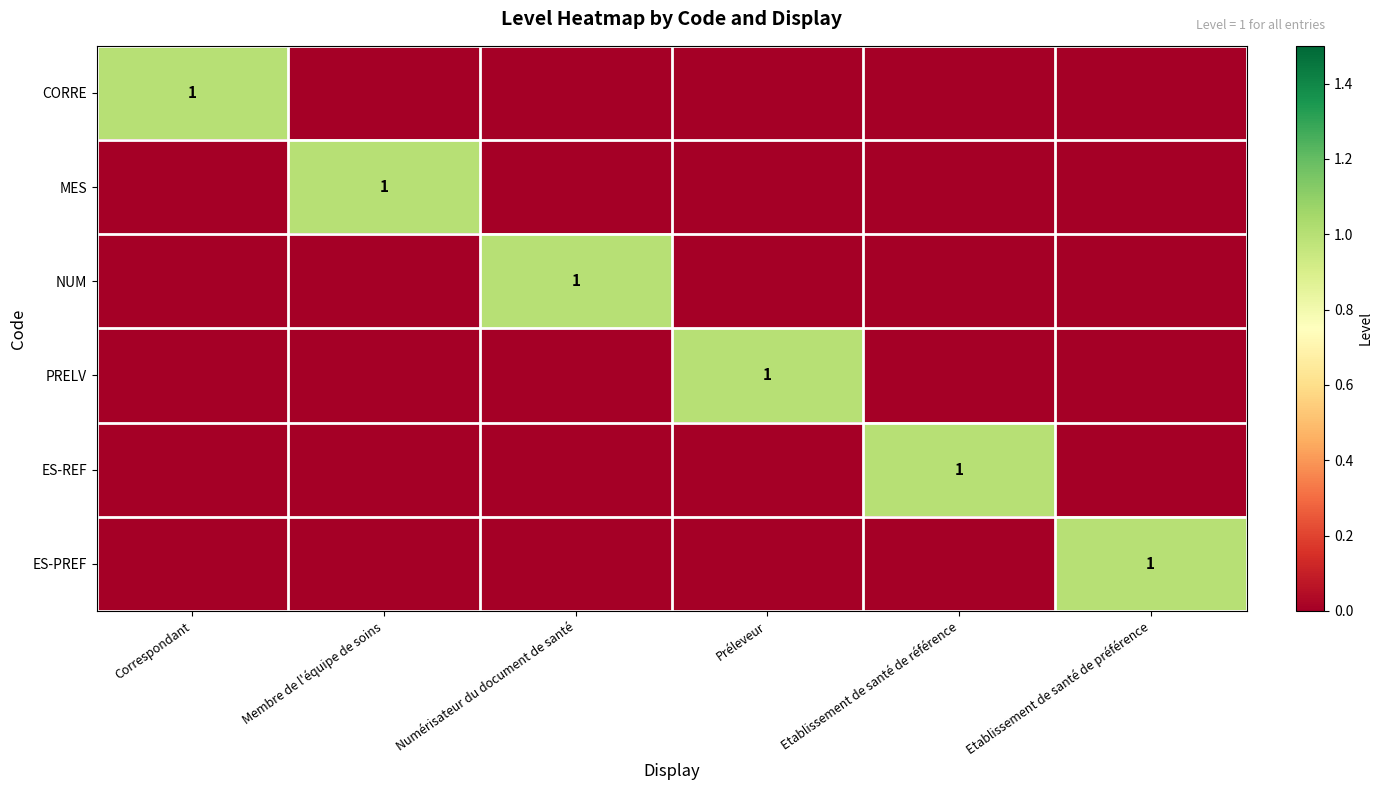

The value of ES-PREF at Etablissement de santé de préférence is 1. True or false?

True